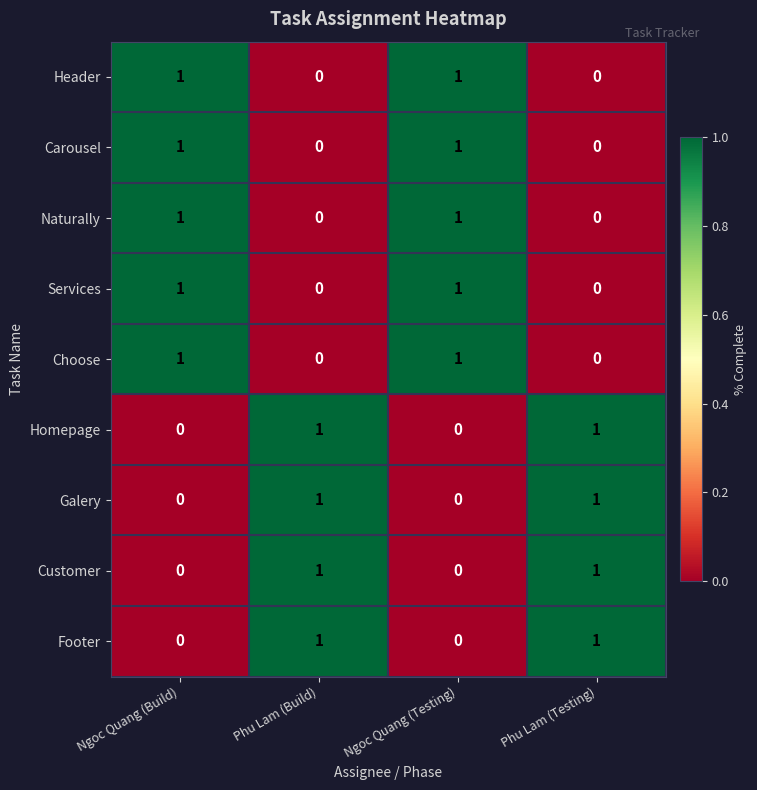

Is the value of Customer at Ngoc Quang (Testing) greater than the value of Carousel at Ngoc Quang (Build)?

No